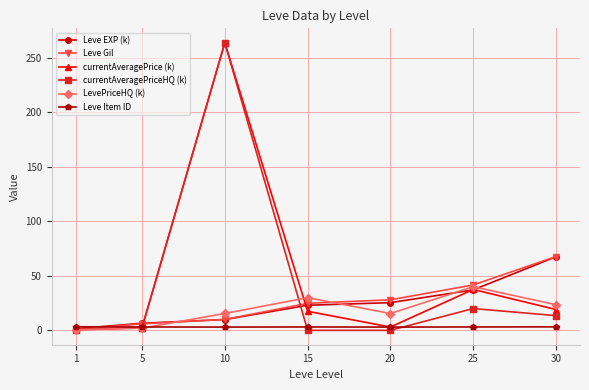

What is the sum of the Leve Gil values at 25 and 15?

66.4